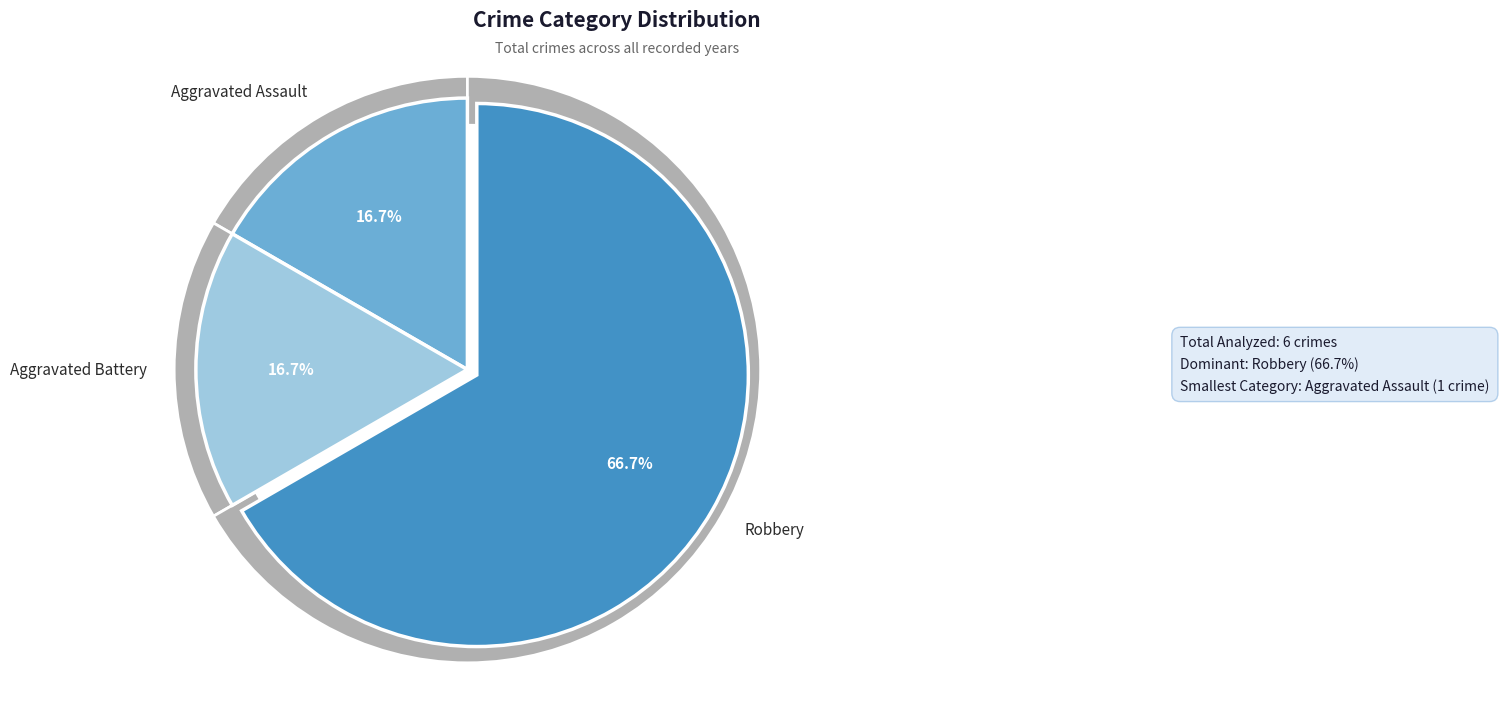

Do Robbery and Aggravated Assault together represent more than half of the pie?

Yes